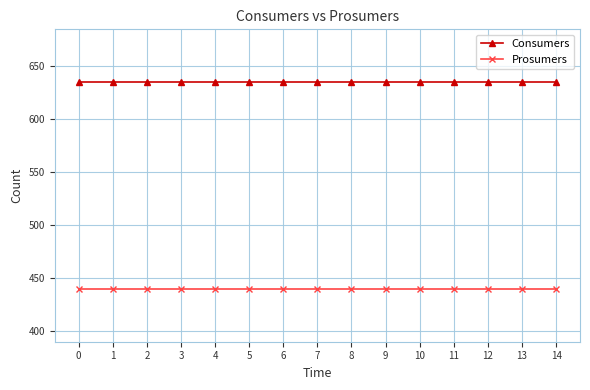

Is it true that Prosumers equals 440 at 4?

True